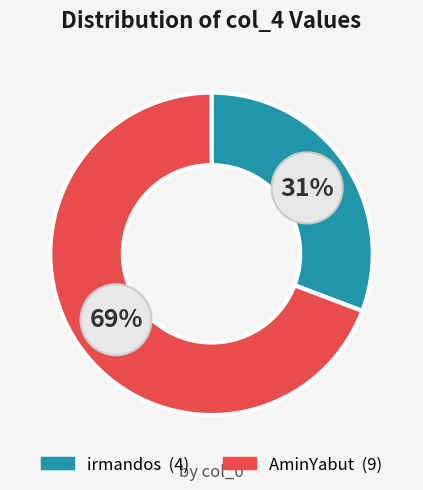

Is the sum of AminYabut and irmandos greater than half?

Yes